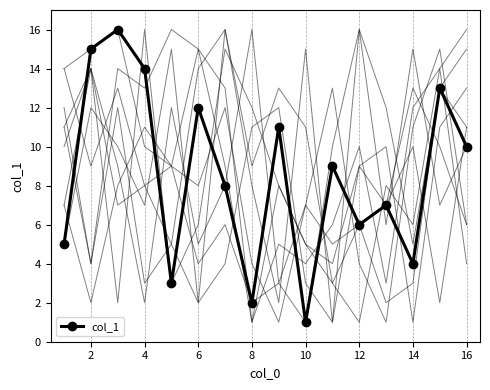

Where does the data first go above 9?

2